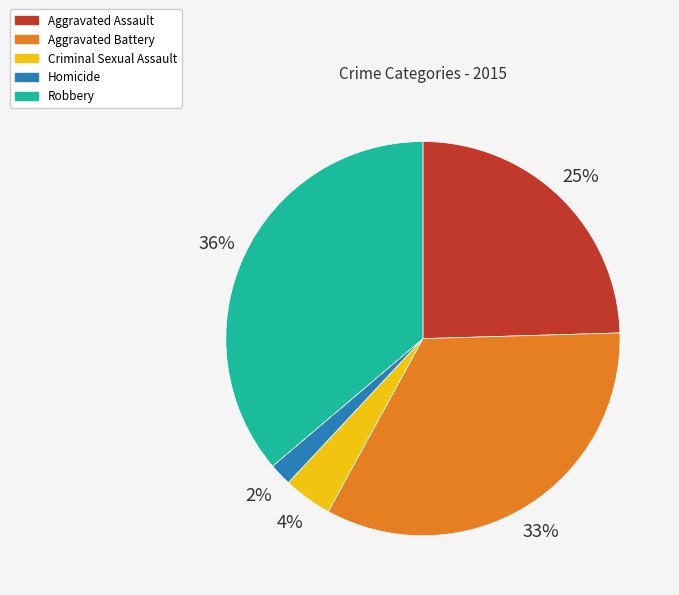

To the nearest percent, what portion does Homicide represent?

2%